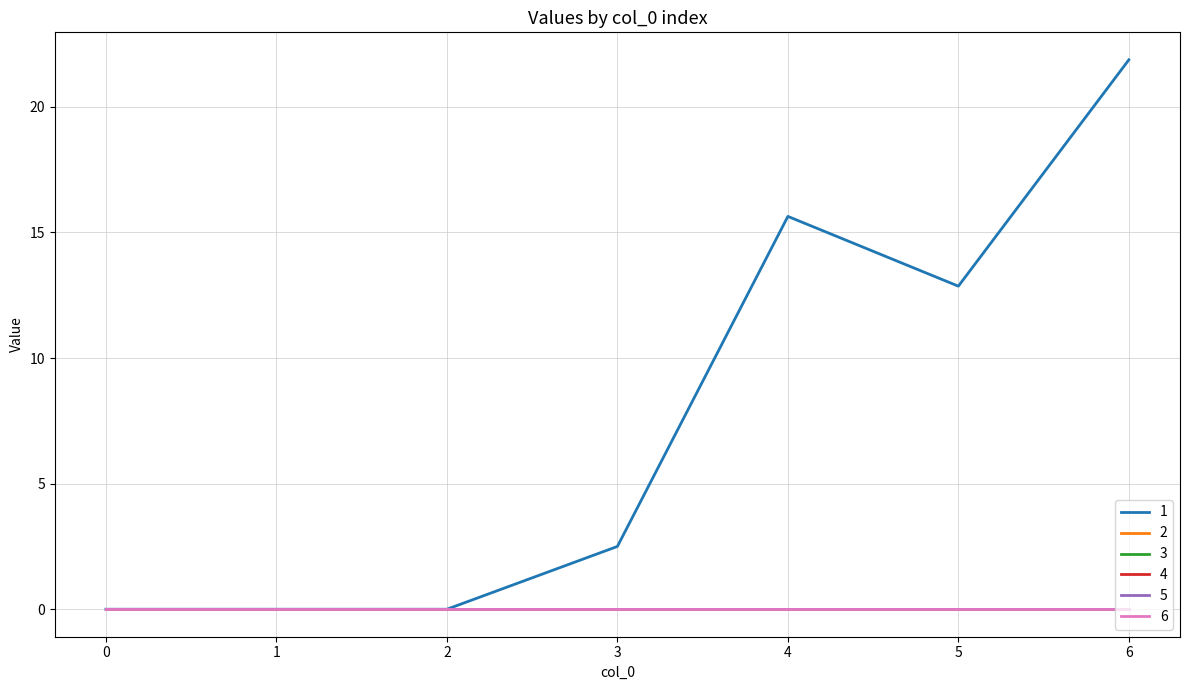

Reading right to left, transcribe all the data shown in this chart.

1: 6=21.9	5=12.9	4=15.6	3=2.5	2=0.0	1=0.0	0=0.0
2: 6=0.0	5=0.0	4=0.0	3=0.0	2=0.0	1=0.0	0=0.0
3: 6=0.0	5=0.0	4=0.0	3=0.0	2=0.0	1=0.0	0=0.0
4: 6=0.0	5=0.0	4=0.0	3=0.0	2=0.0	1=0.0	0=0.0
5: 6=0.0	5=0.0	4=0.0	3=0.0	2=0.0	1=0.0	0=0.0
6: 6=0.0	5=0.0	4=0.0	3=0.0	2=0.0	1=0.0	0=0.0